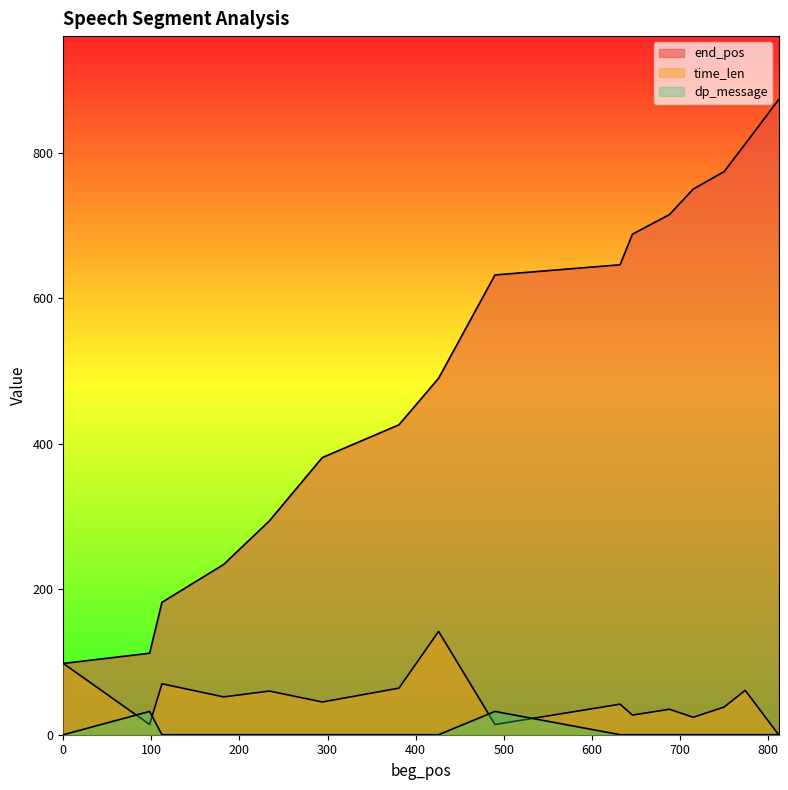

Rank the series at 774 from highest to lowest value.

end_pos, time_len, dp_message